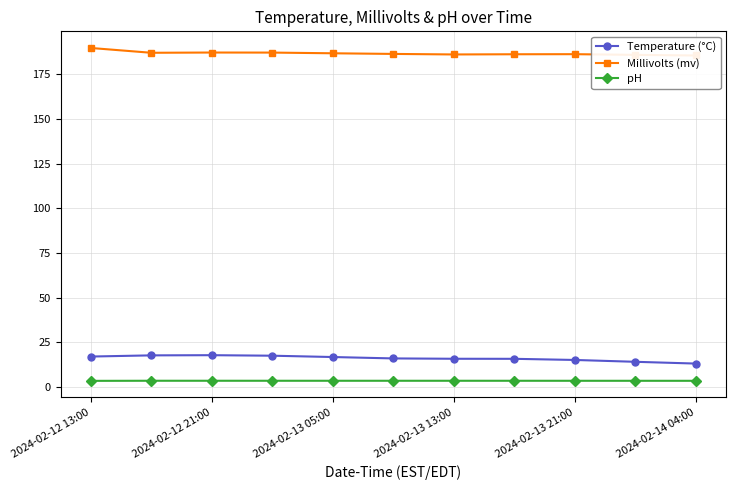

Does the chart display data point markers on the line(s)?

Yes